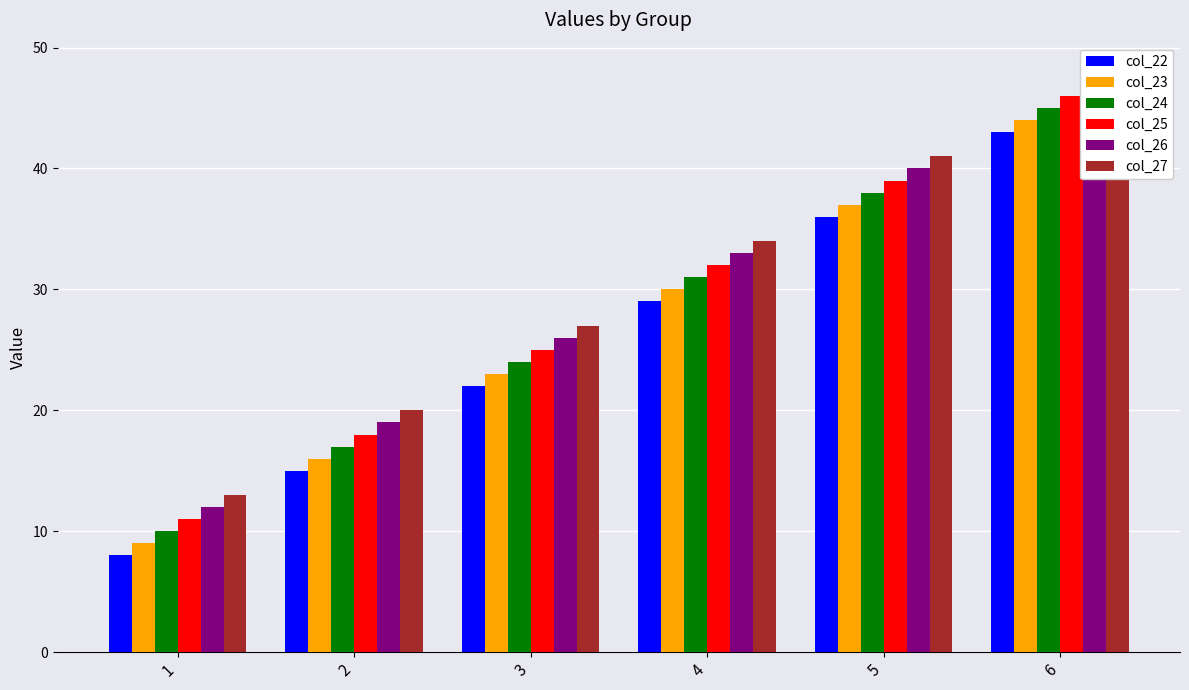

What is the value of the col_26 bar at the 5th from the left?

40